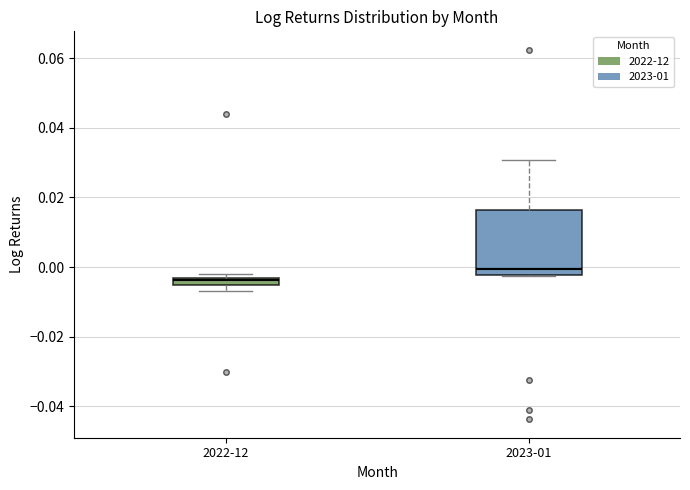

Which box has the lowest median line?

2022-12